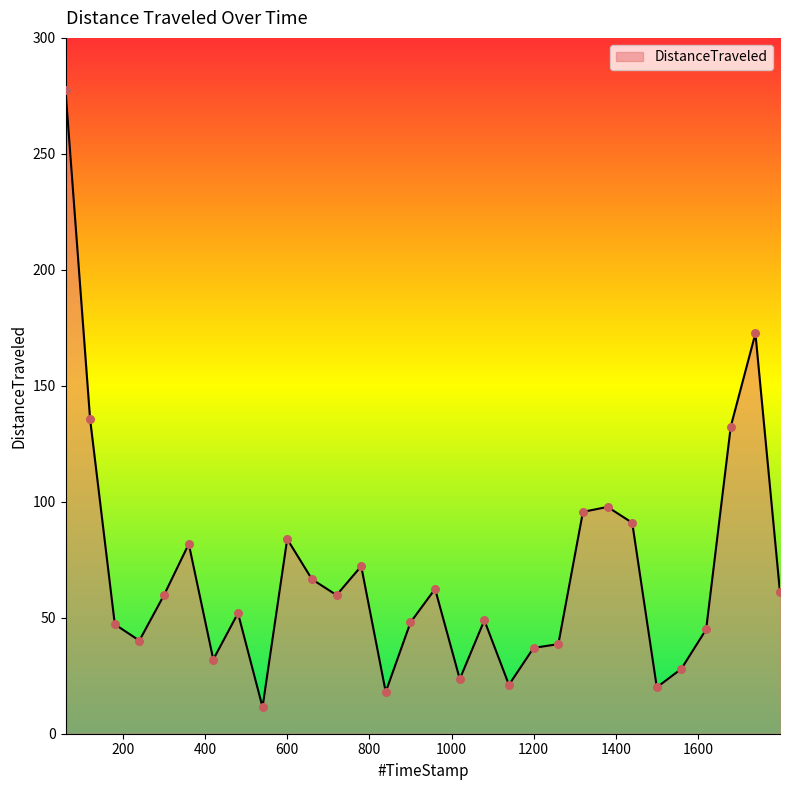

What is the greatest value displayed?

277.4